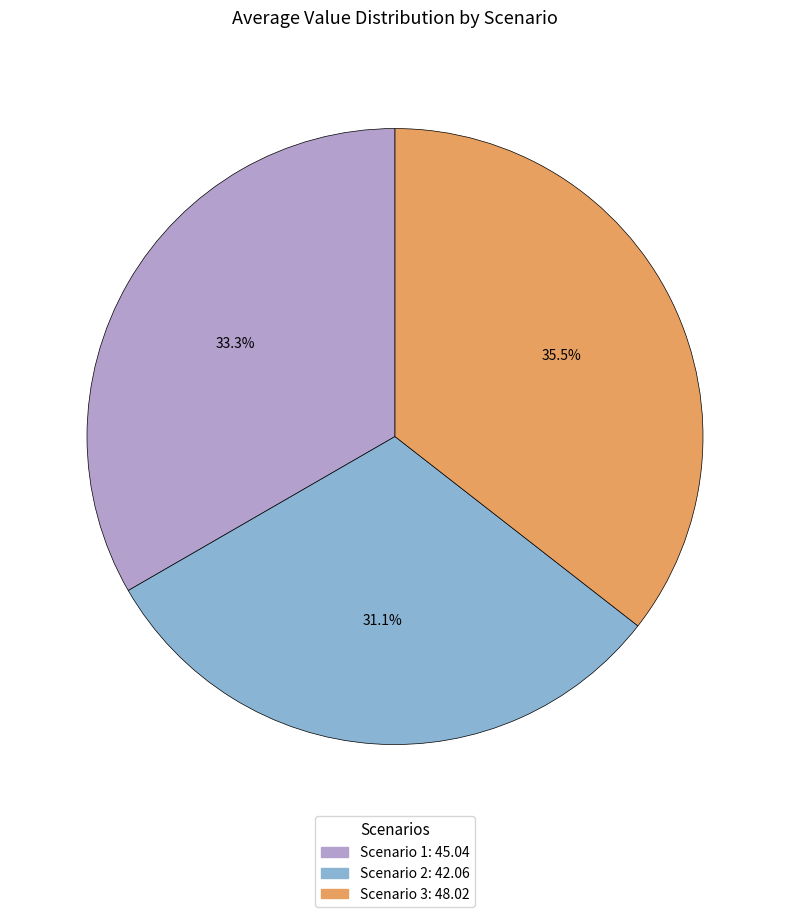

Combined, do Scenario 3 and Scenario 2 account for over 50%?

Yes